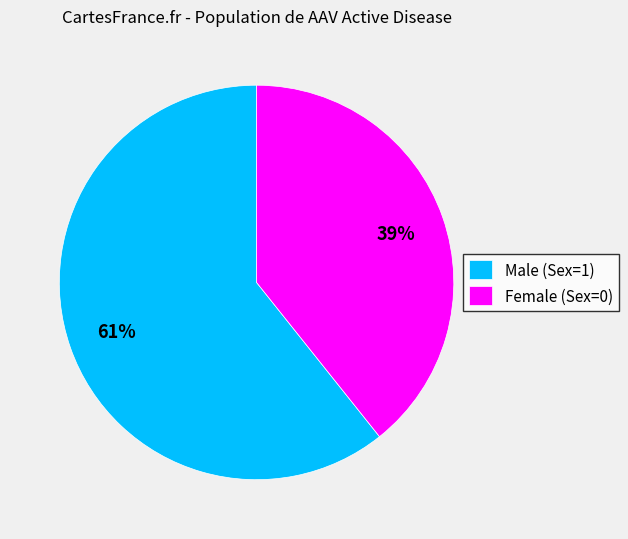

Between Male (Sex=1) and Female (Sex=0), which is larger?

Male (Sex=1)